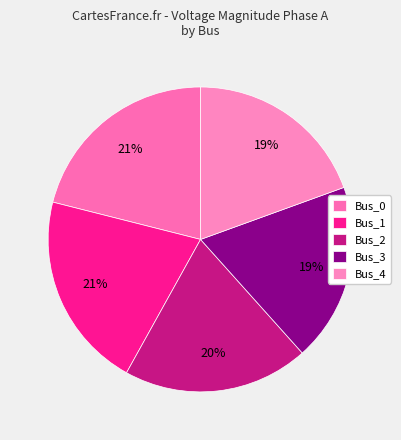

To the nearest percent, what percentage of the pie is Bus_4?

19%